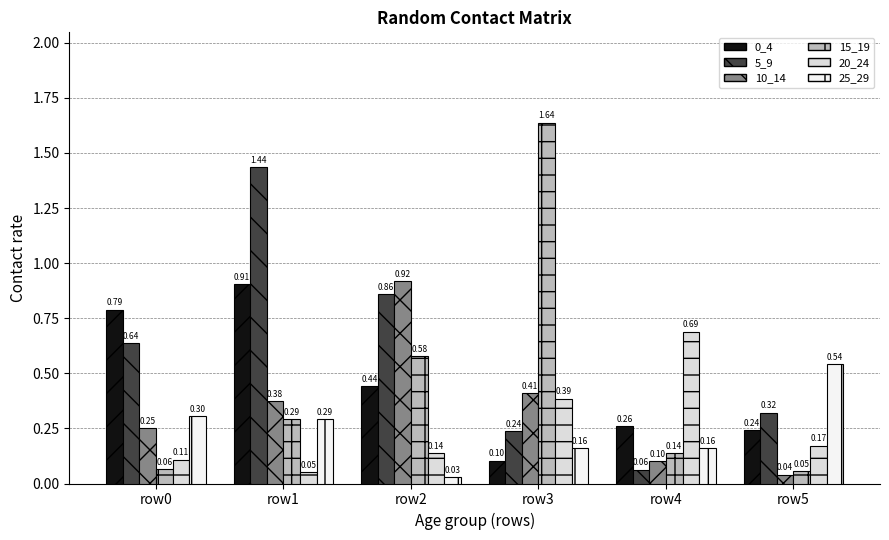

The value of 15_19 at row1 is 0.3. True or false?

True